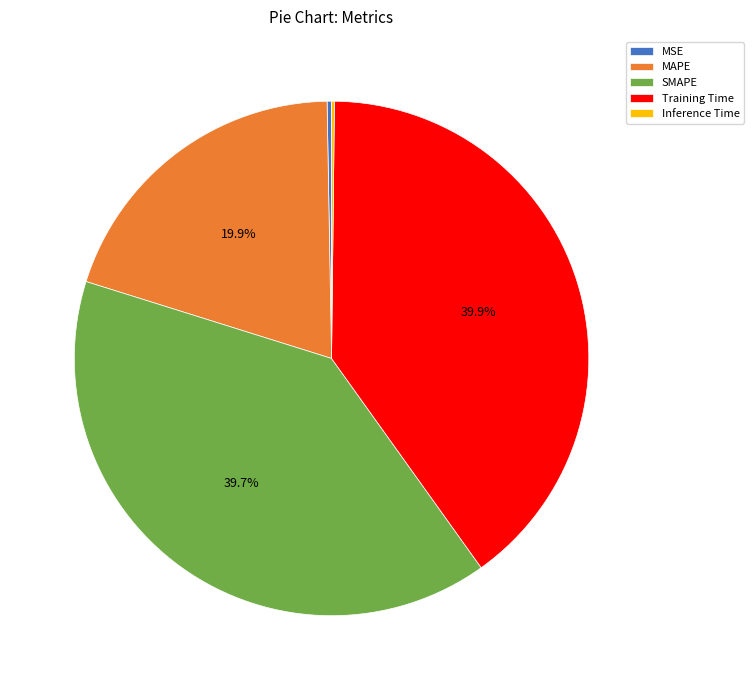

Do MAPE and SMAPE together represent more than half of the pie?

Yes